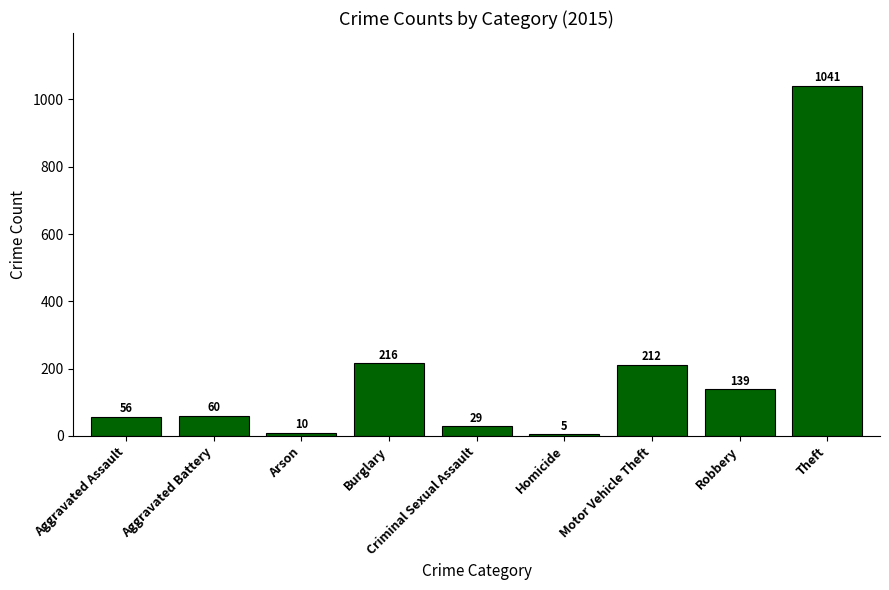

The value at Theft is 1041. True or false?

True